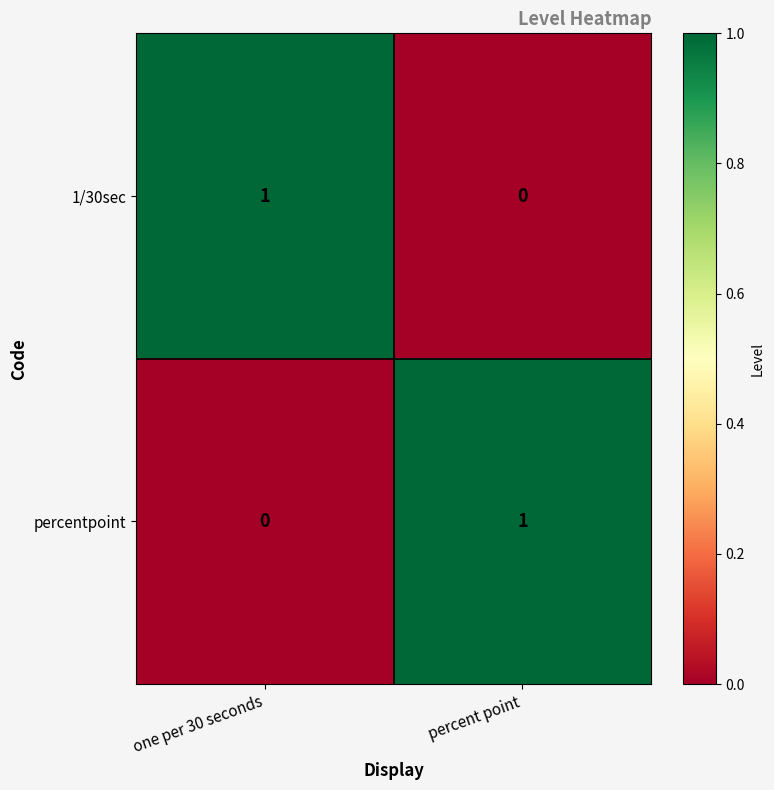

Is the value of 1/30sec at one per 30 seconds greater than the value of percentpoint at one per 30 seconds?

Yes